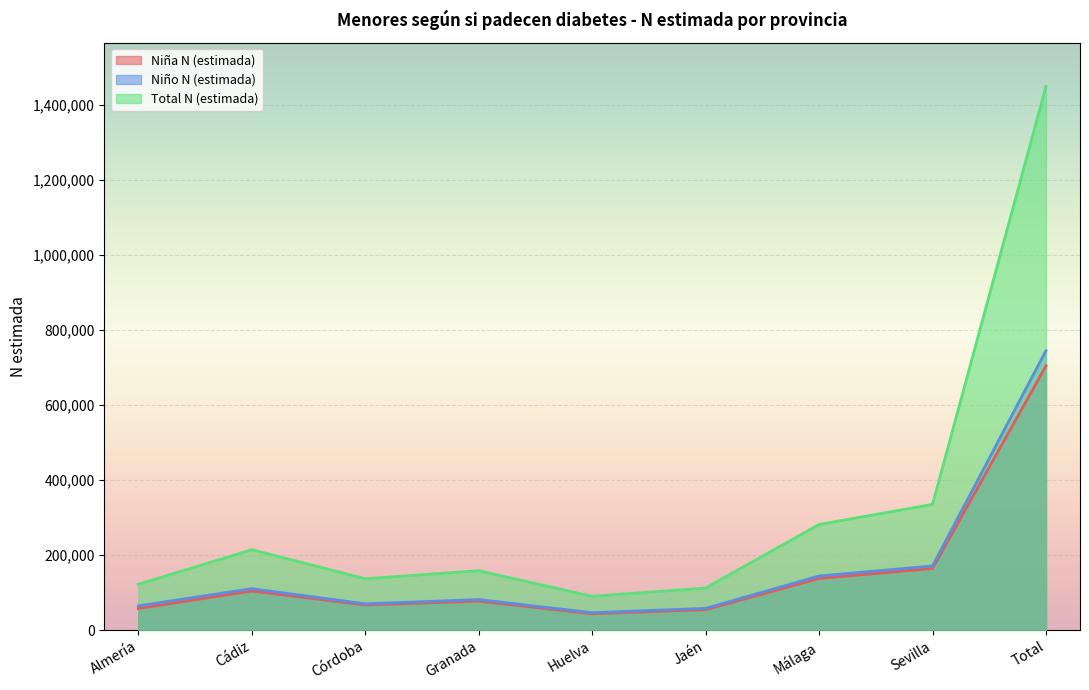

Where is the first local minimum for Niño N (estimada)?

Córdoba